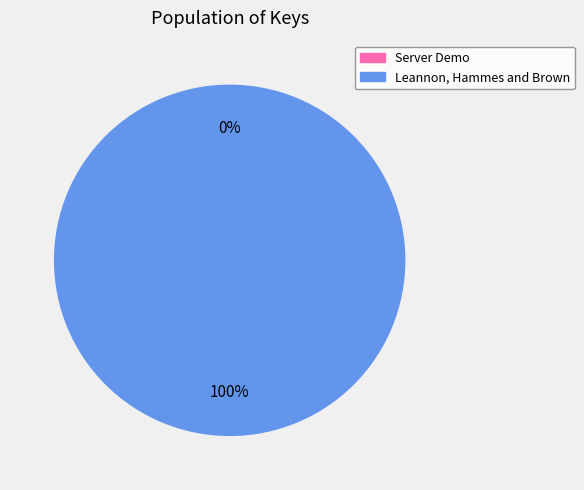

Is Leannon, Hammes and Brown the majority of the pie?

Yes